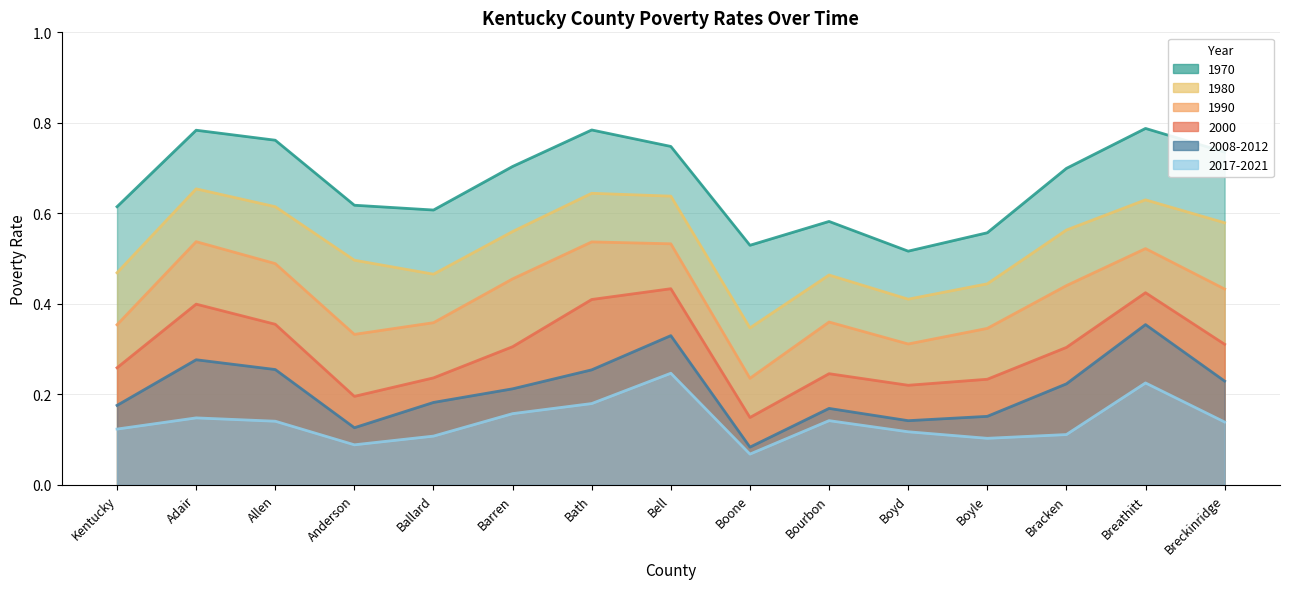

Between Bell and Barren, which is larger?

Bell